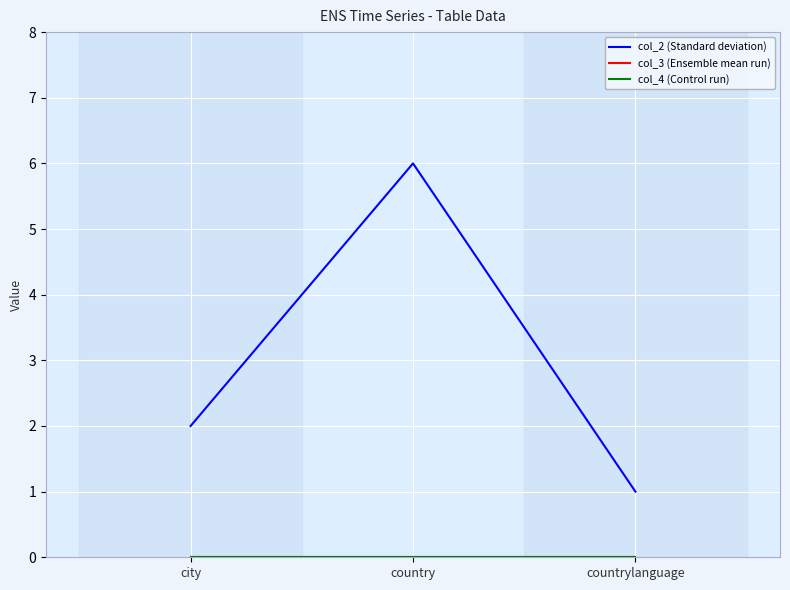

Is it true that col_4 (Control run) equals 0 at country?

True